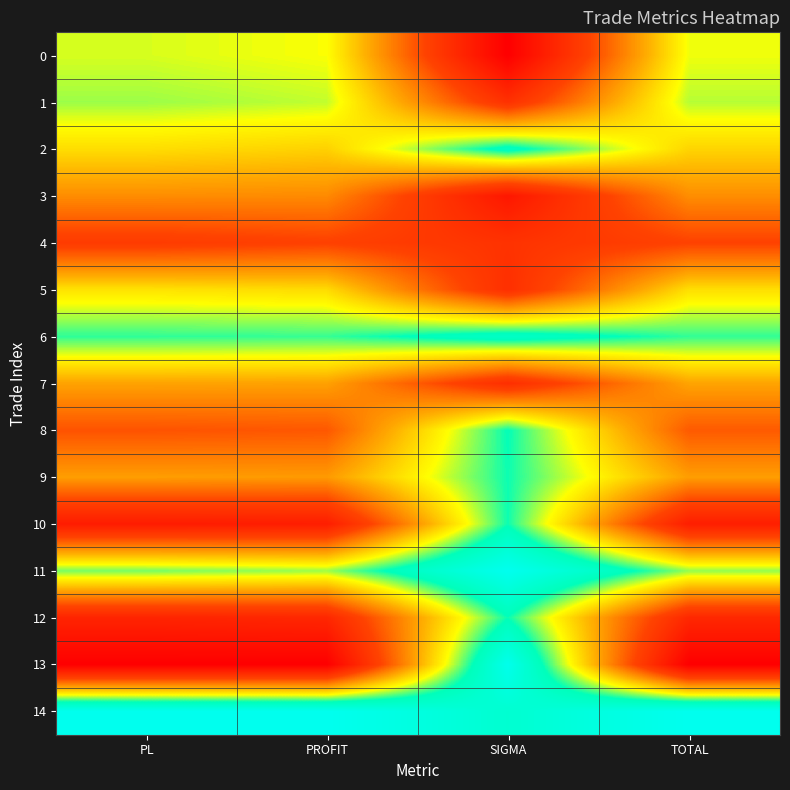

List the series in order of their peak value, lowest first.

4, 3, 7, 5, 0, 1, 9, 10, 12, 8, 2, 6, 13, 11, 14